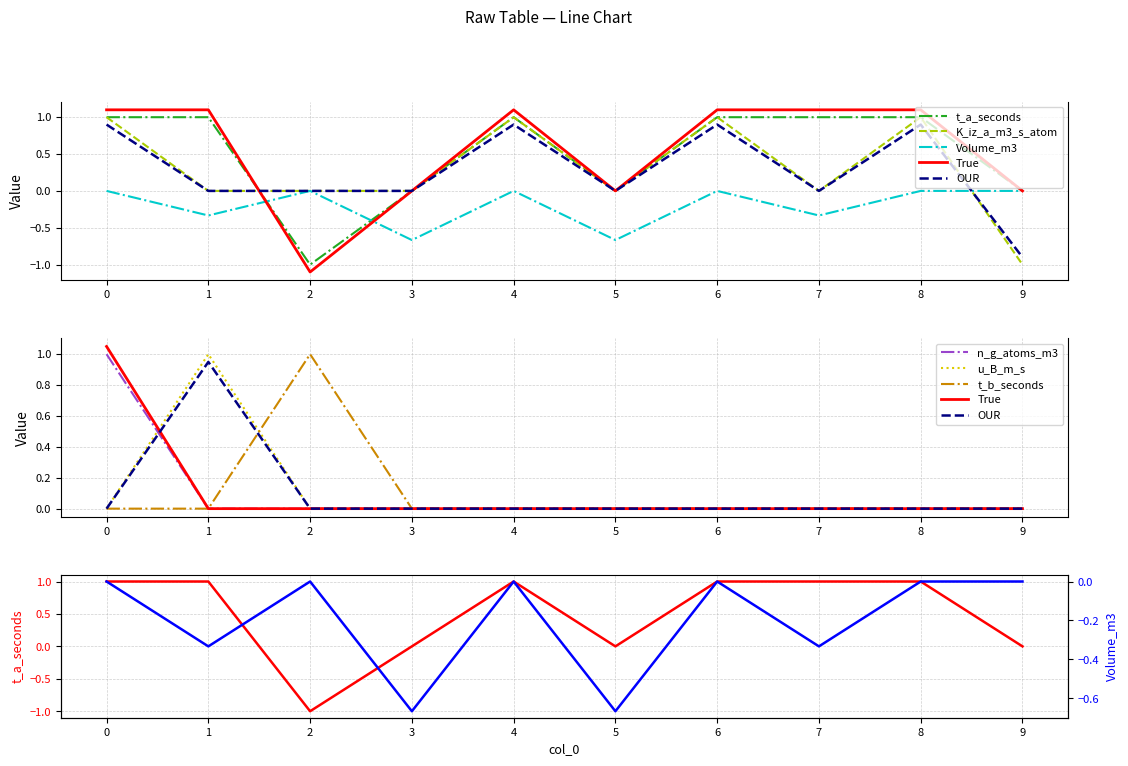

The t_b_seconds series shows 0.5 at 7. True or false?

False